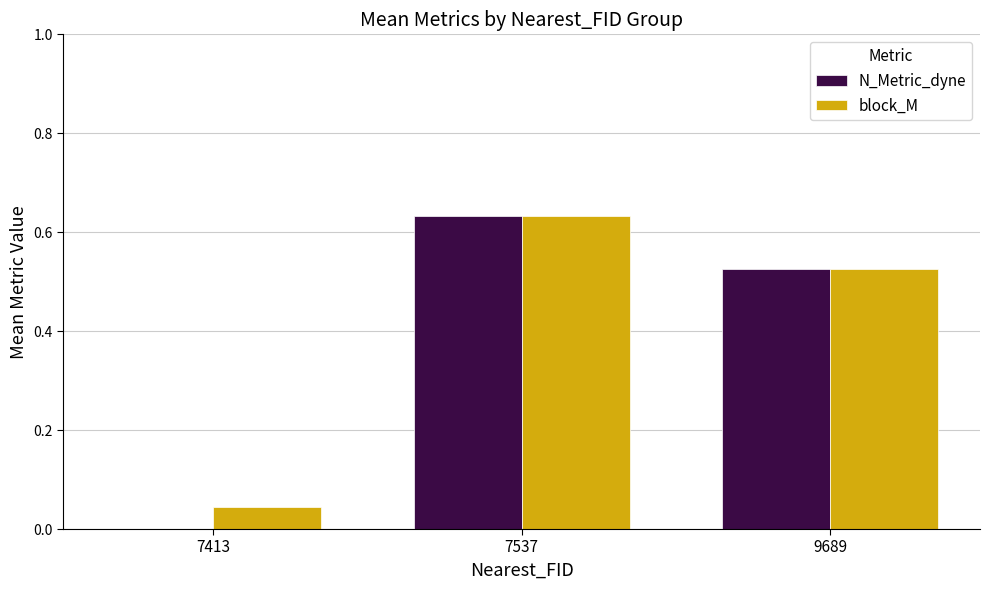

What is the sum of all N_Metric_dyne values?

1.2